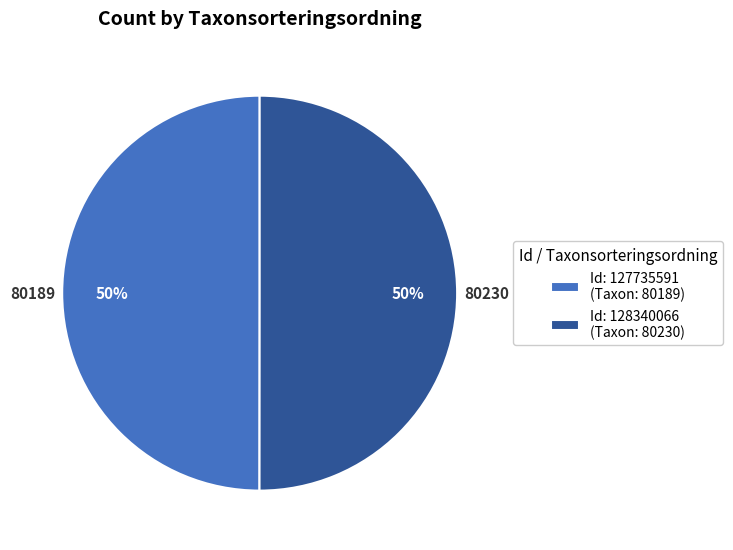

To the nearest percent, what portion does Id: 127735591 (Taxon: 80189) represent?

50%